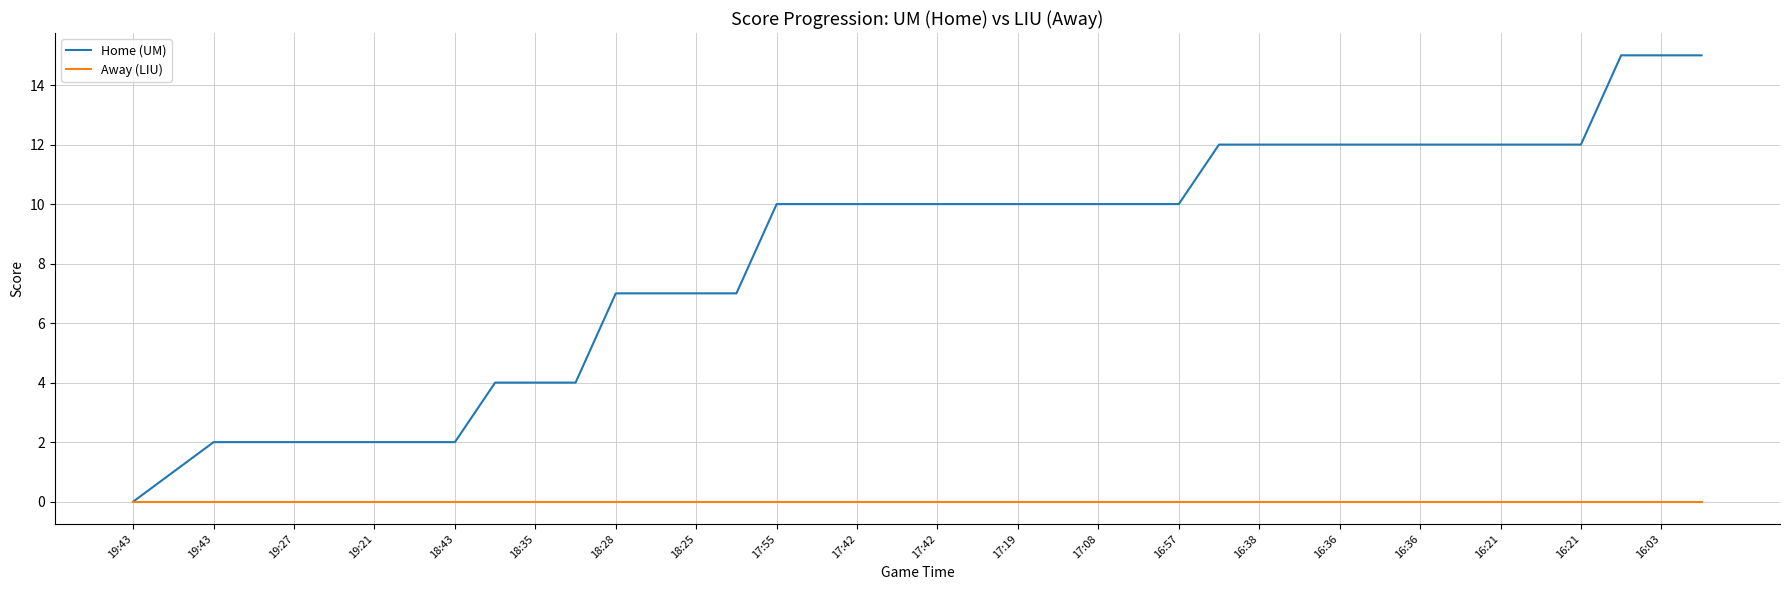

Reading left to right, list all the values displayed in this chart.

Home (UM): 0	1	2	2	2	2	2	2	2	4	4	4	7	7	7	7	10	10	10	10	10	10	10	10	10	10	10	12	12	12	12	12	12	12	12	12	12	15	15	15
Away (LIU): 0	0	0	0	0	0	0	0	0	0	0	0	0	0	0	0	0	0	0	0	0	0	0	0	0	0	0	0	0	0	0	0	0	0	0	0	0	0	0	0